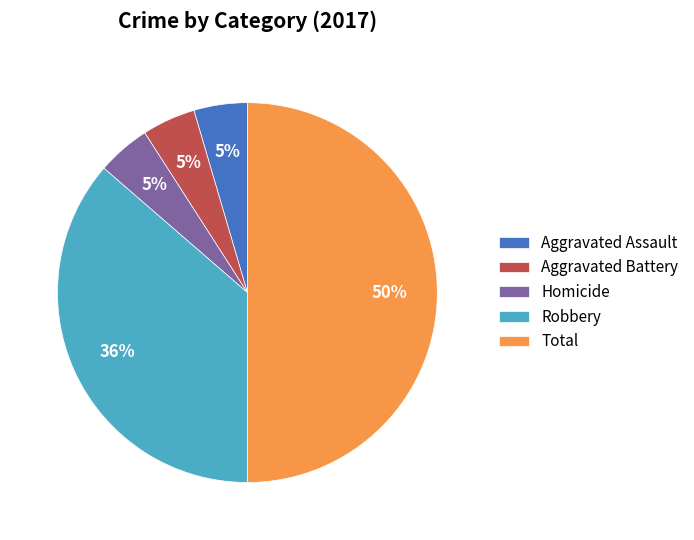

Is it true that Homicide is 16% of the pie?

False